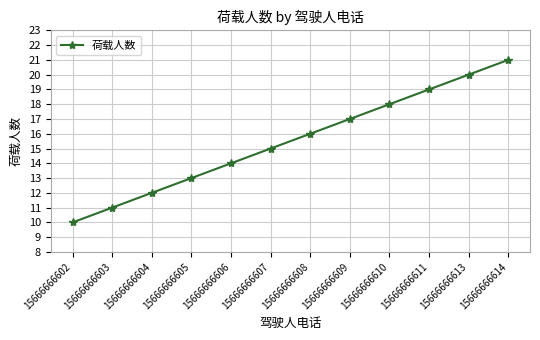

Which has a higher value, 15666666614 or 15666666610?

15666666614